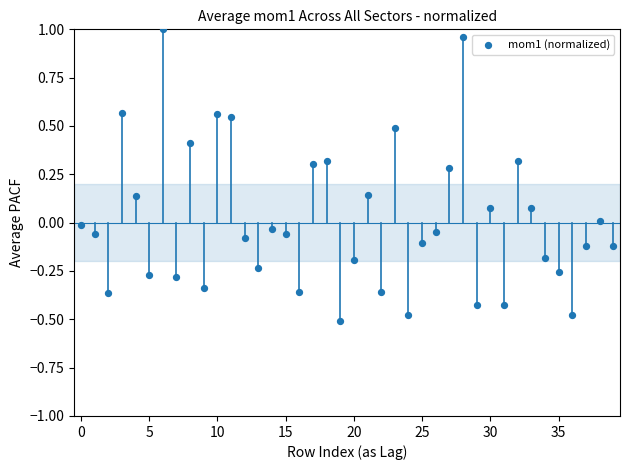

What is the range of Y values (max minus min)?

1.5